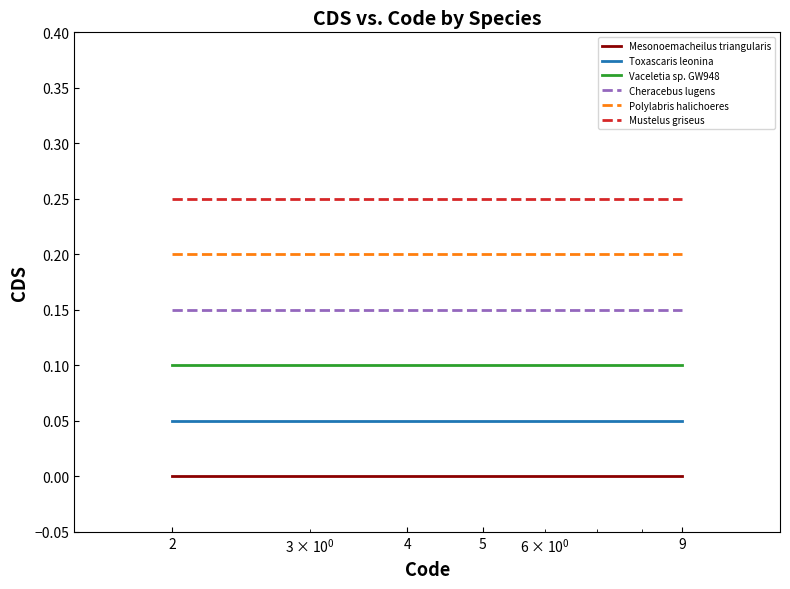

True or false: Polylabris halichoeres and Cheracebus lugens cross at least once.

False